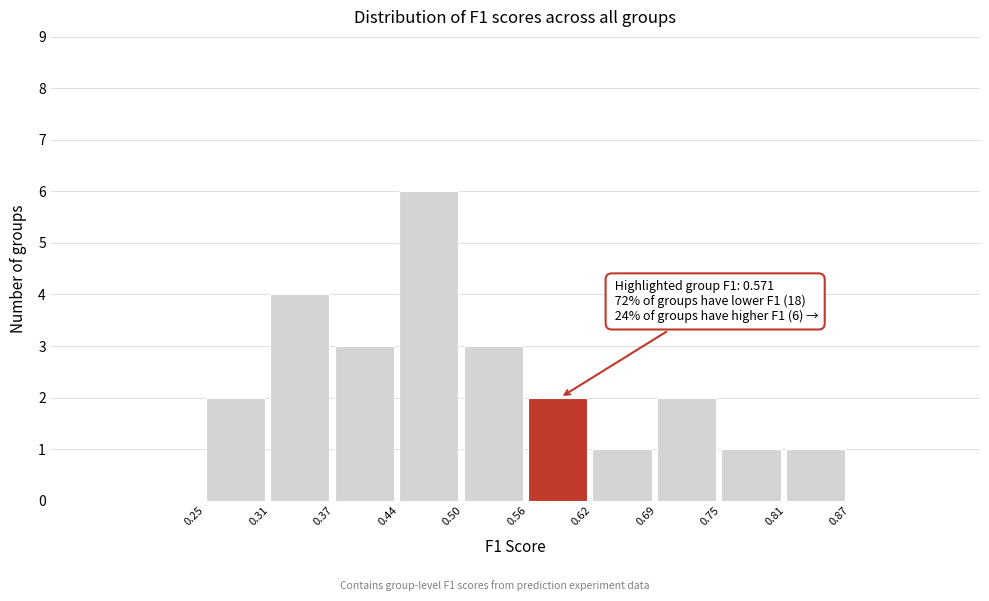

Which range on the x-axis has the tallest bar?

0.44 to 0.50